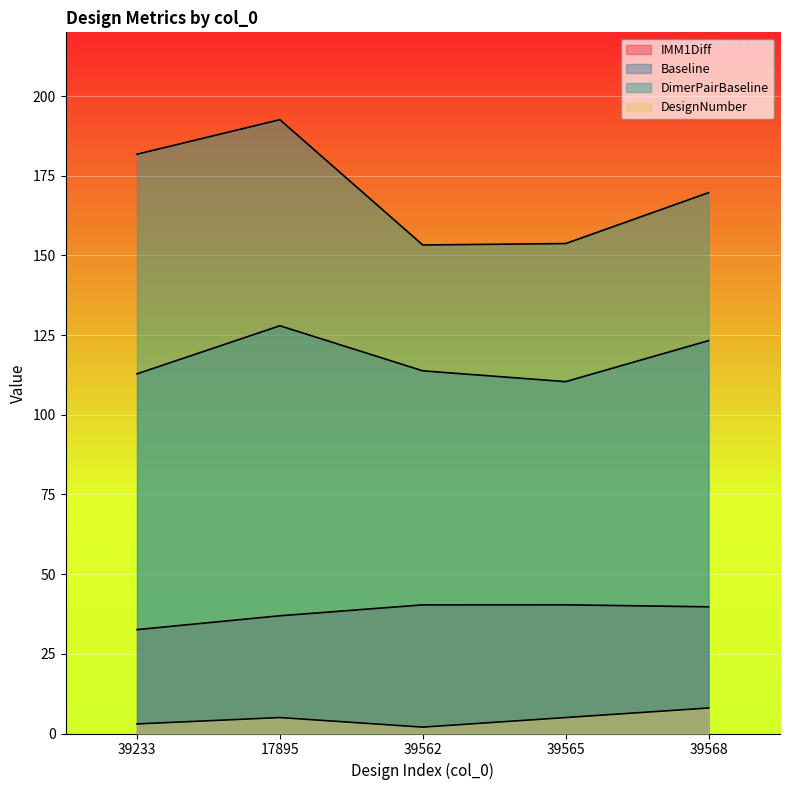

At which category is the sum across all series the highest?

17895